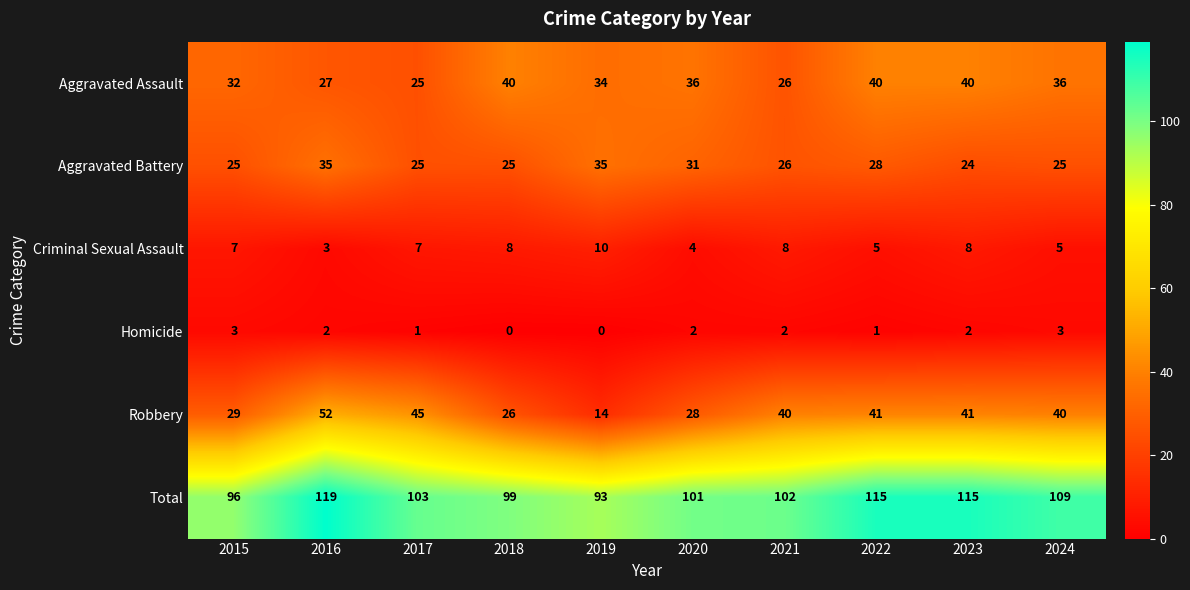

Where is Aggravated Battery nearest to the value 29?

2022